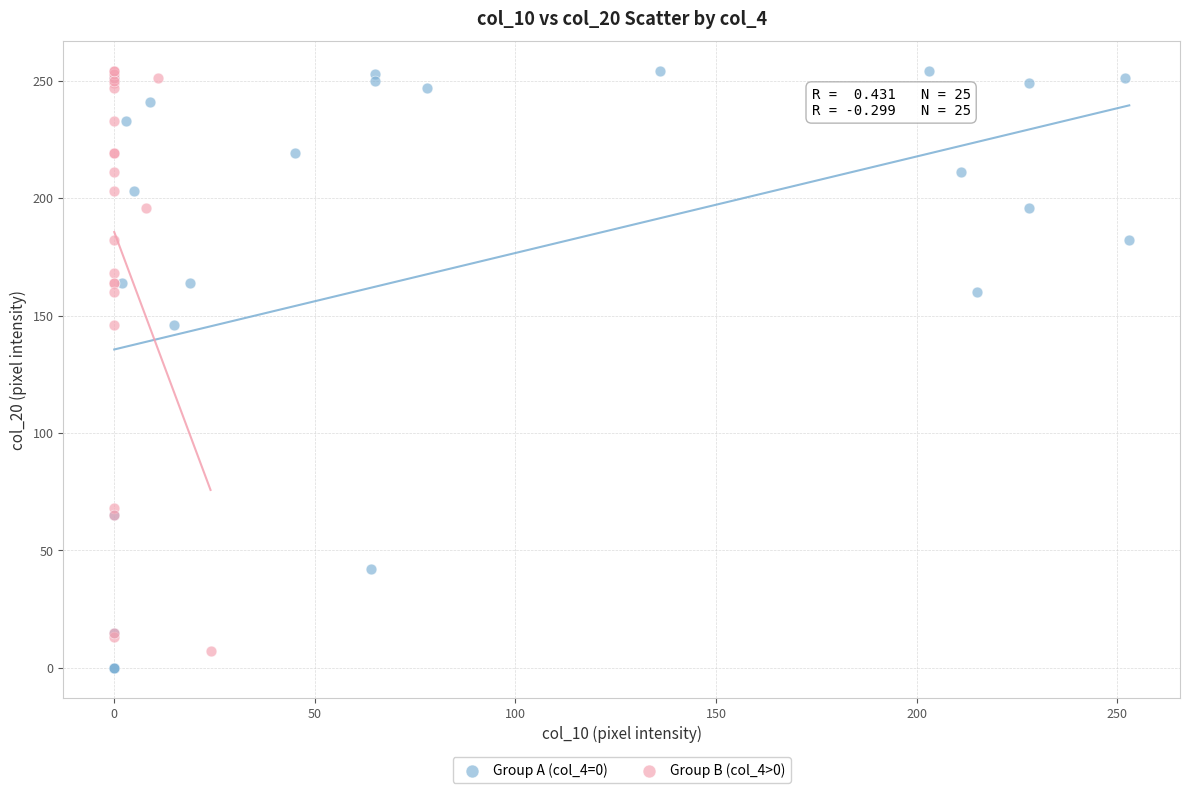

What are all the series names shown in the legend?

Group A (col_4=0), Group B (col_4>0)